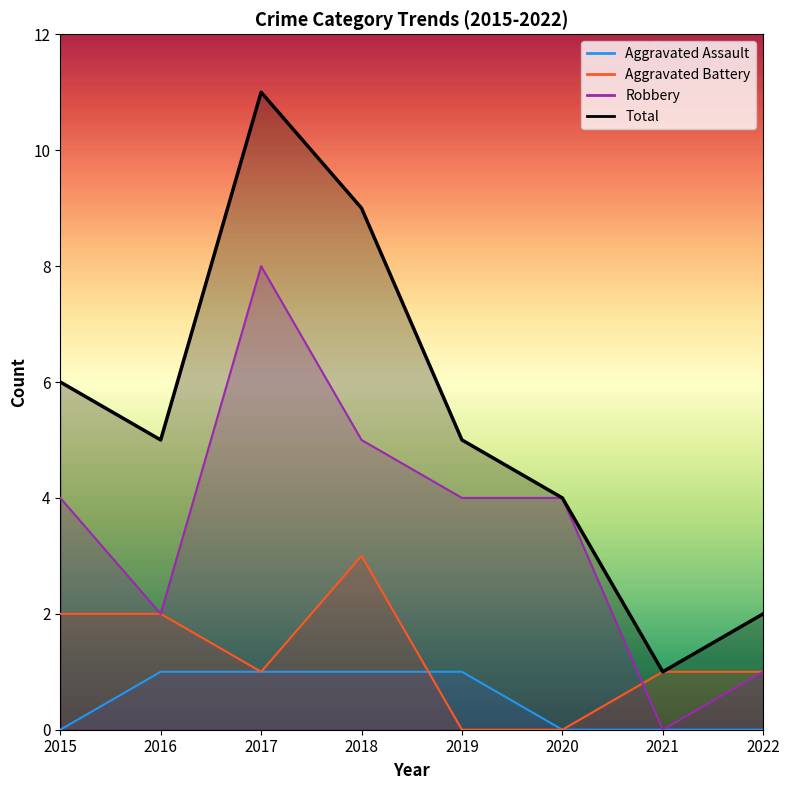

What is the sum of all Aggravated Assault values?

4